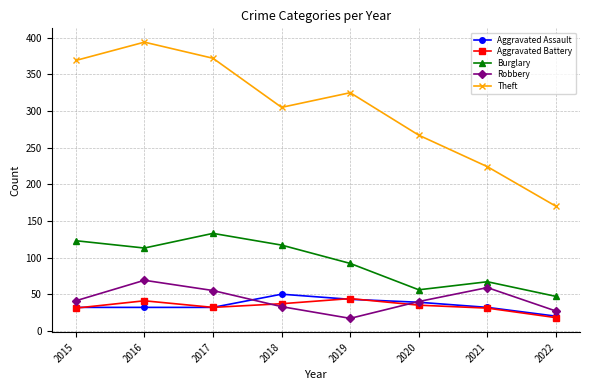

Which series has the largest total across all categories?

Theft